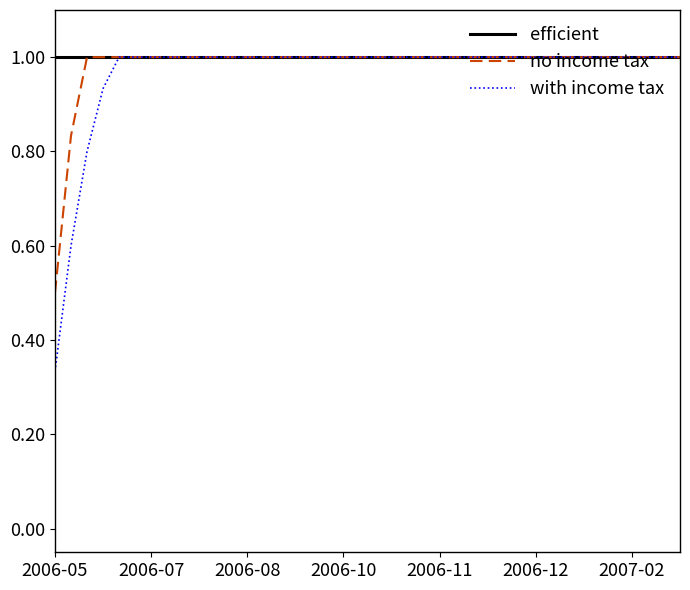

Which series has the widest spread of values?

with income tax